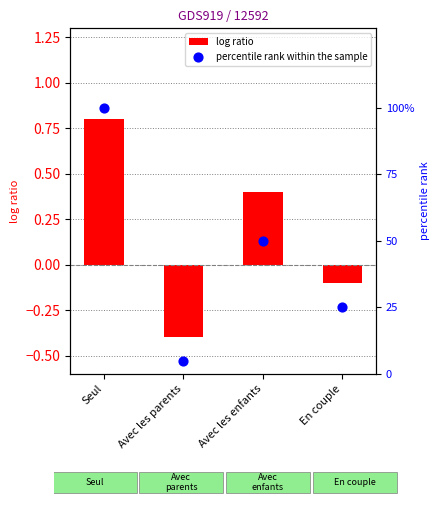

What are all the series names shown in the legend?

log ratio, percentile rank within the sample